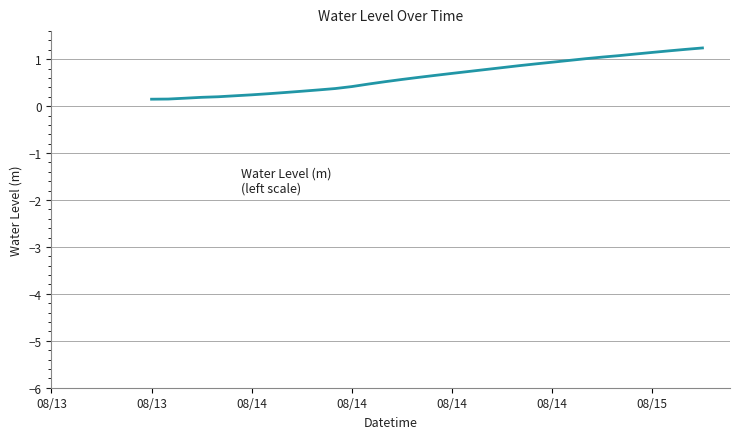

Which has a higher value, 36 or 14?

36